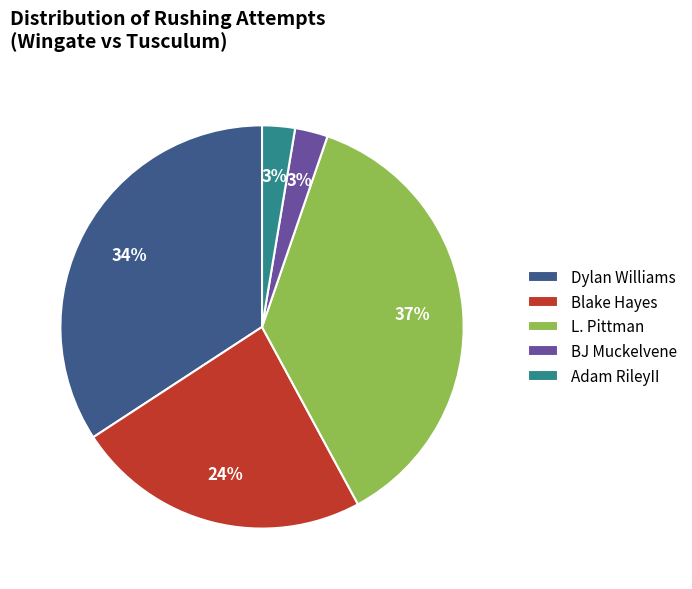

Count the number of slices in the pie.

5